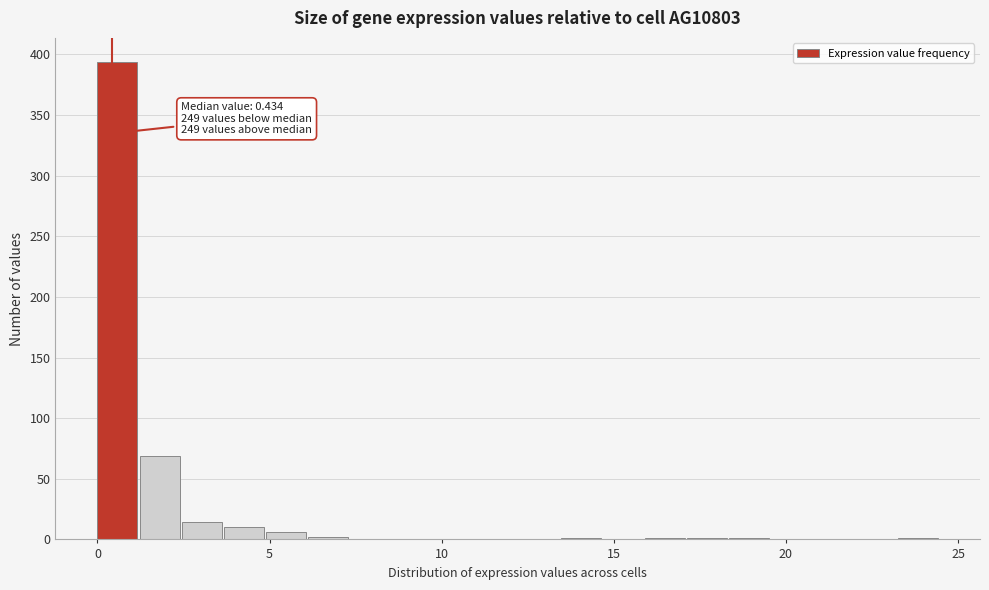

Read against the x-axis, roughly where is the centre of the tallest bar?

0.5